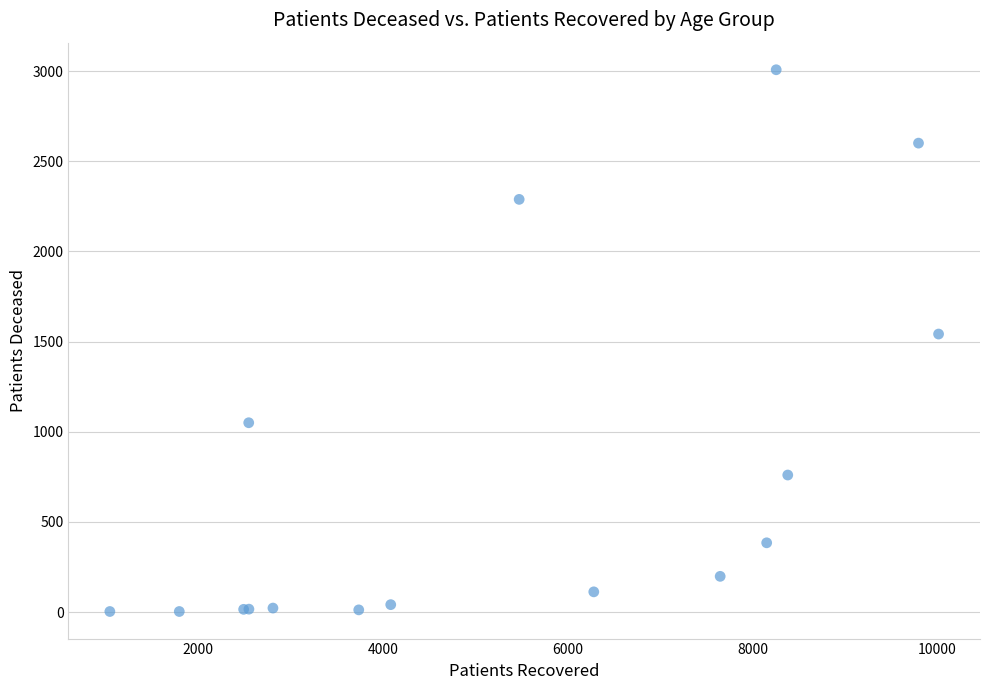

What Y value in the scatter plot is closest to 1505?

1542